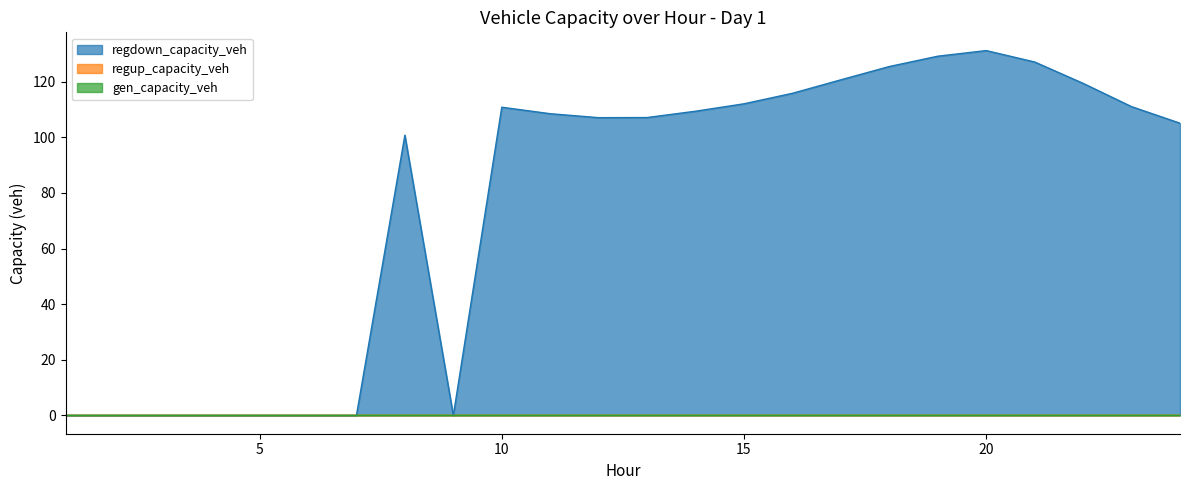

Which category has the highest value across all series?

20